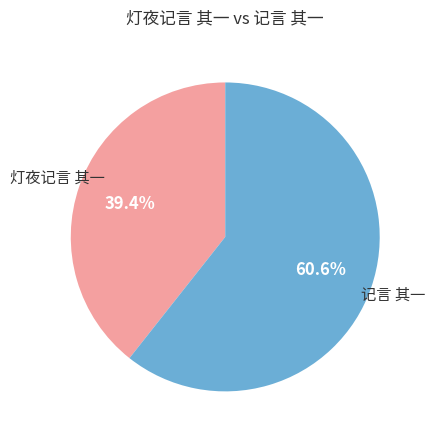

Is there a majority slice in this chart?

Yes